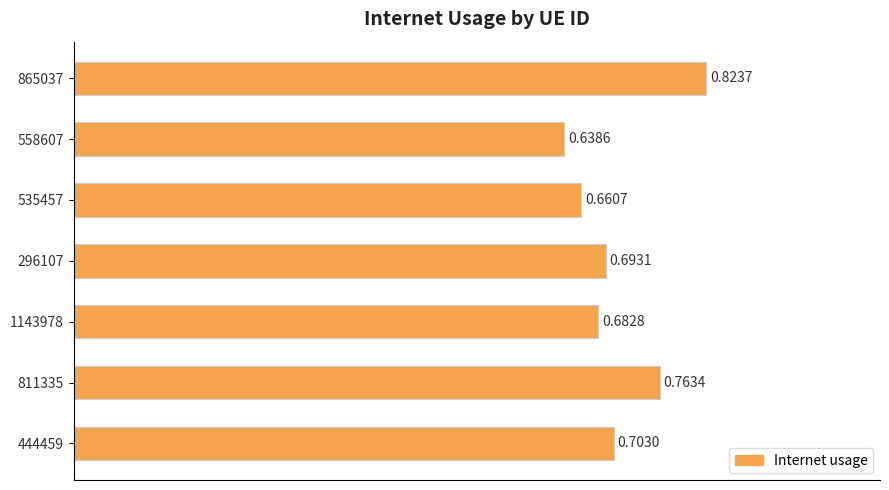

Between 1143978 and 535457, which is larger?

1143978